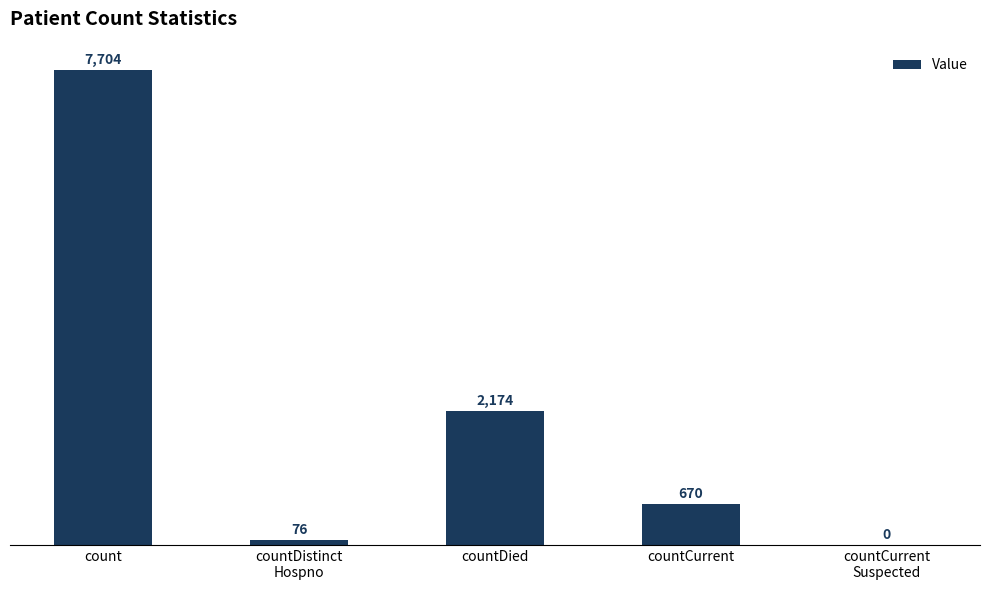

Reading left to right, transcribe all the data shown in this chart.

7704	76	2174	670	0